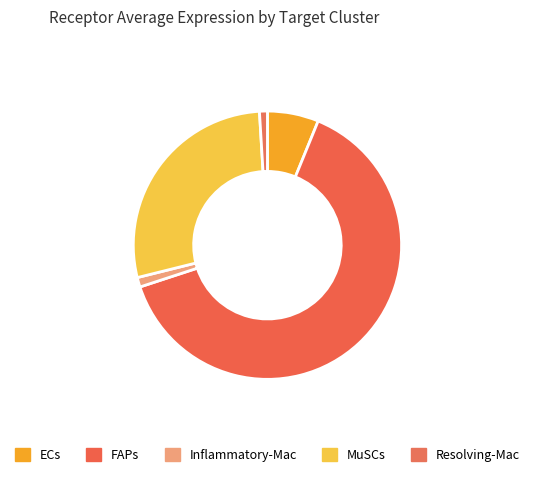

To the nearest percent, what is the difference between the MuSCs and Resolving-Mac slice percentages?

27%